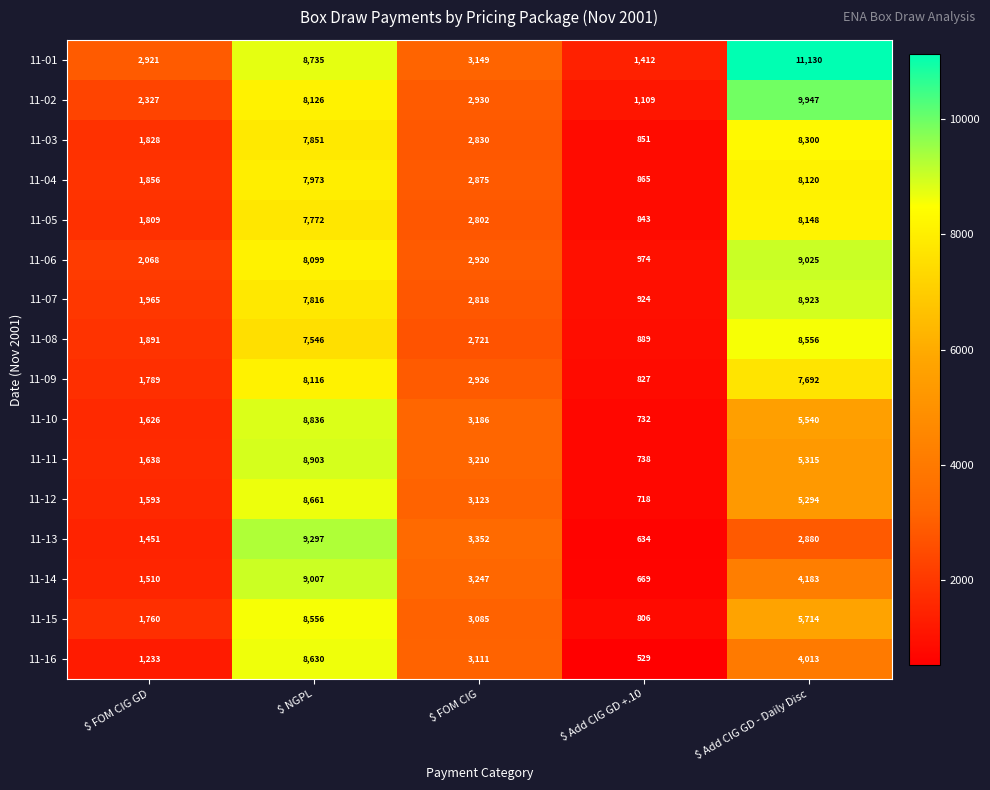

At which category is the sum across all series the highest?

$ NGPL